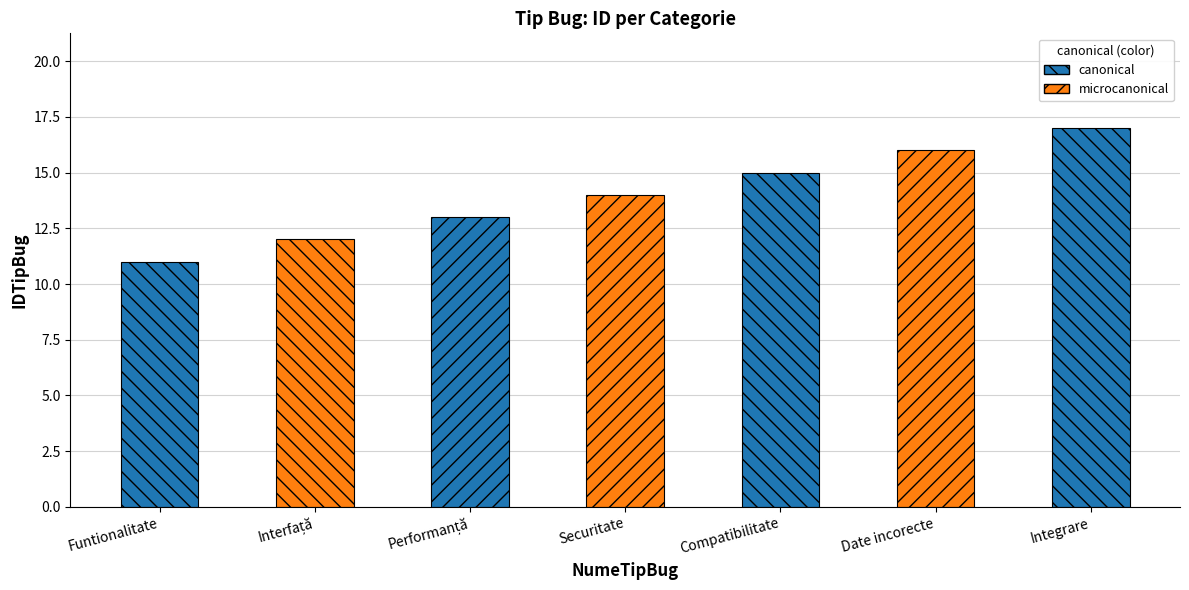

What is the minimum value shown in the chart?

11